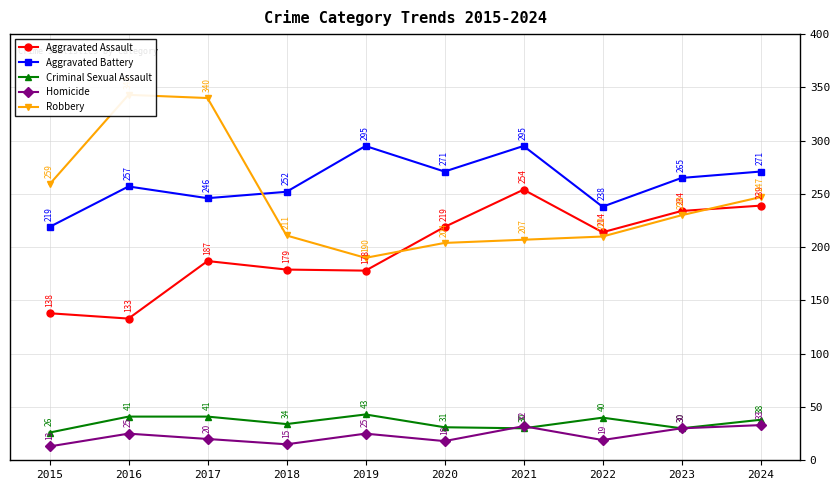

Which series has the largest total across all categories?

Aggravated Battery